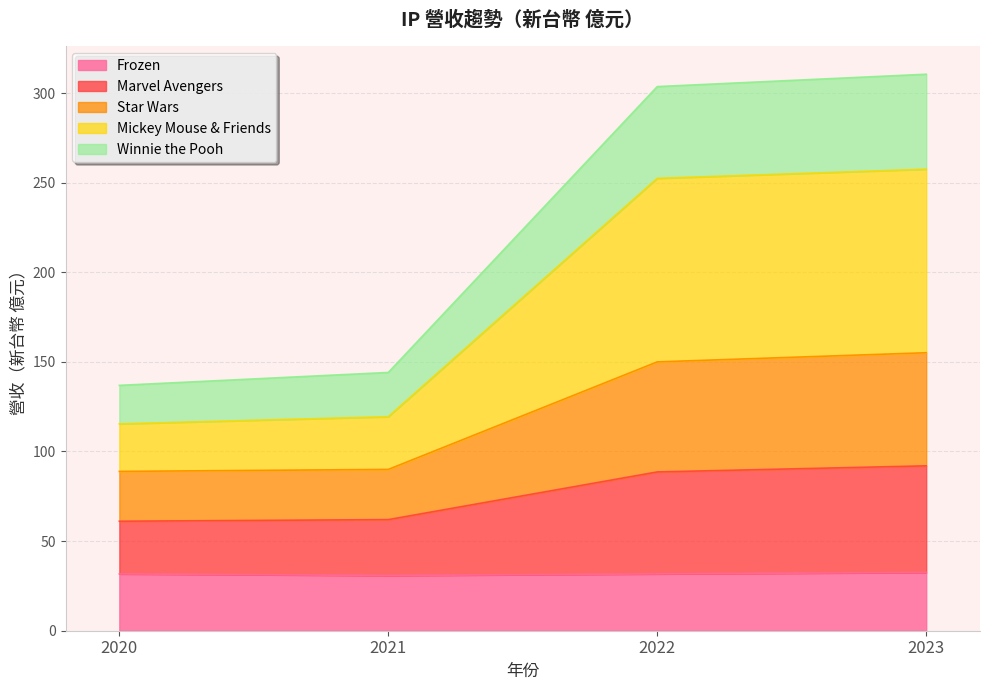

Which series has the largest total across all categories?

Mickey Mouse & Friends